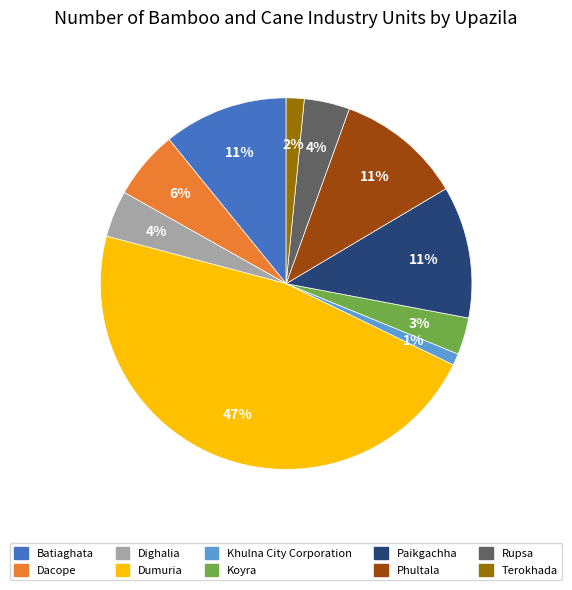

To the nearest percent, what is the combined percentage of Dacope and Dighalia?

10%